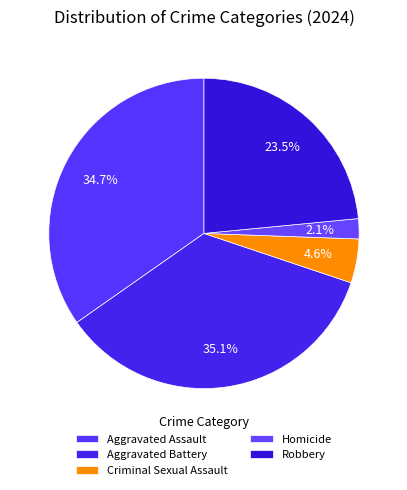

Combined, what portion of the pie is Aggravated Assault and Homicide?

36.8%